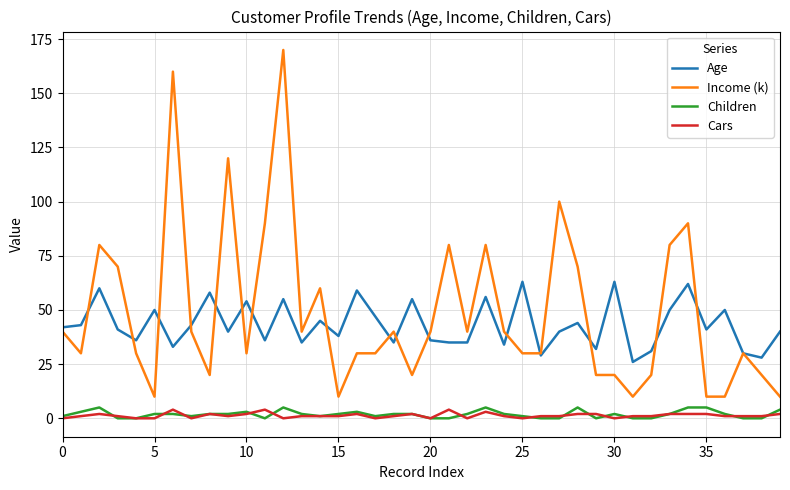

True or false: Children and Age cross at least once.

False